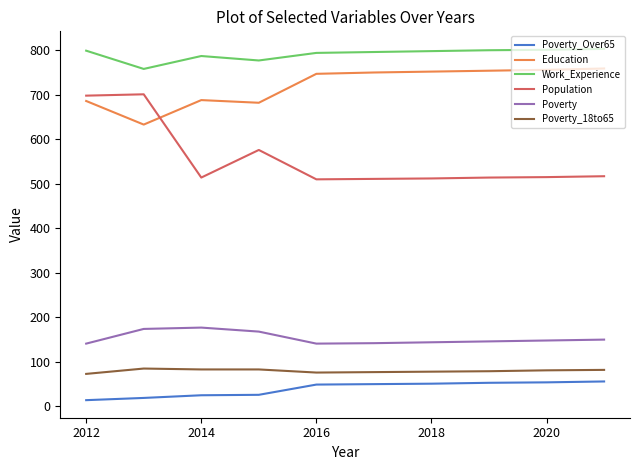

True or false: Poverty and Population intersect in this chart.

False